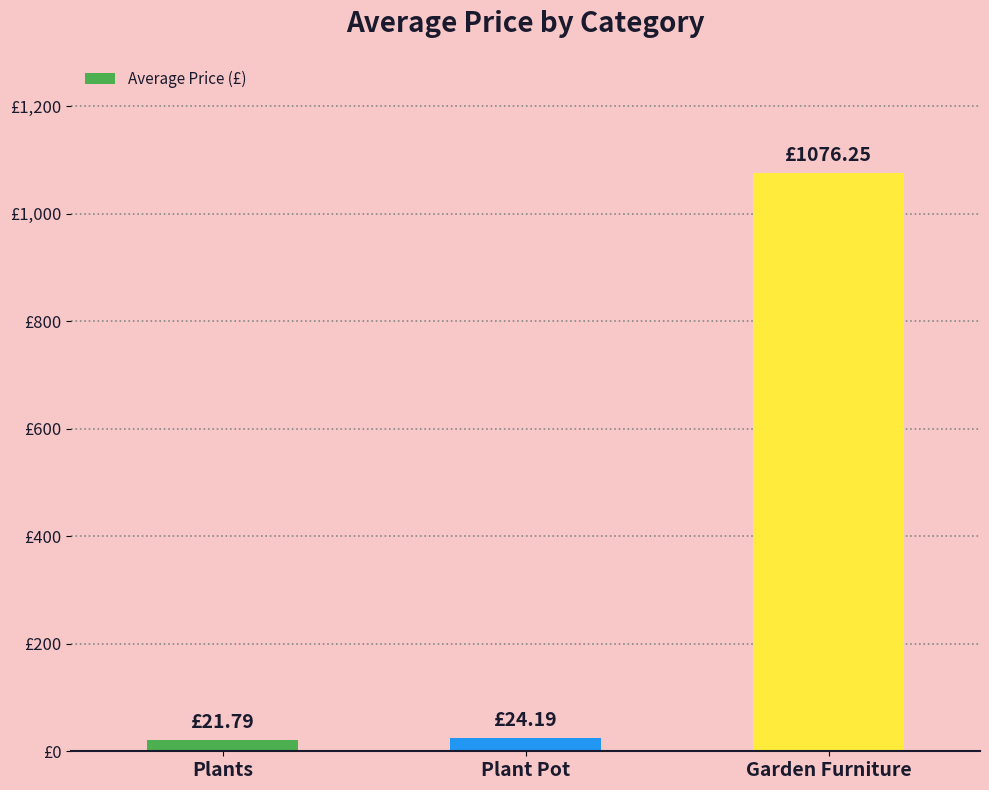

What is the minimum value shown in the chart?

21.8